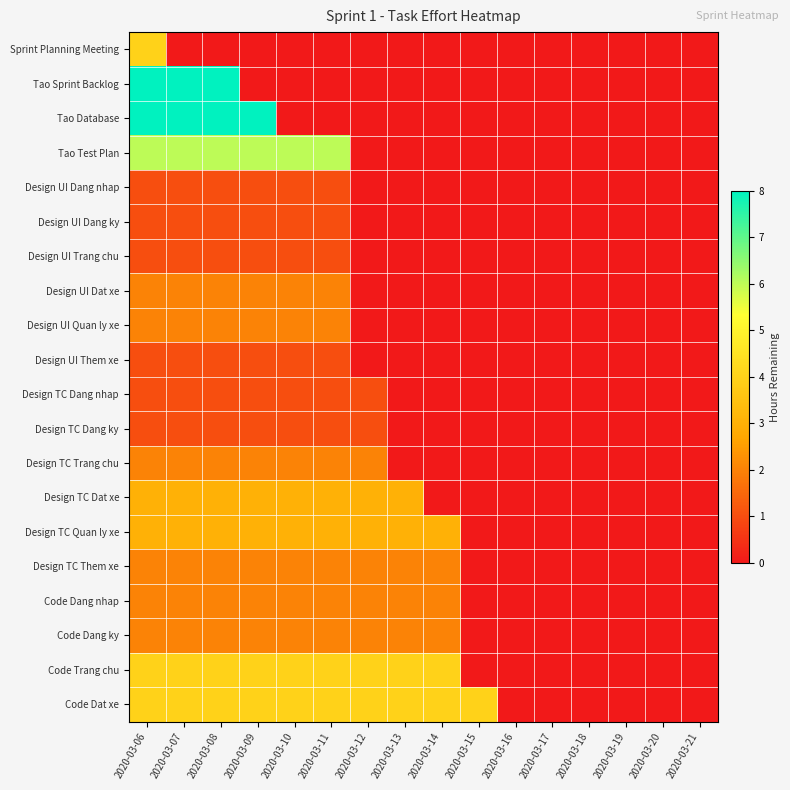

What is the total value across all series at 2020-03-08?

54